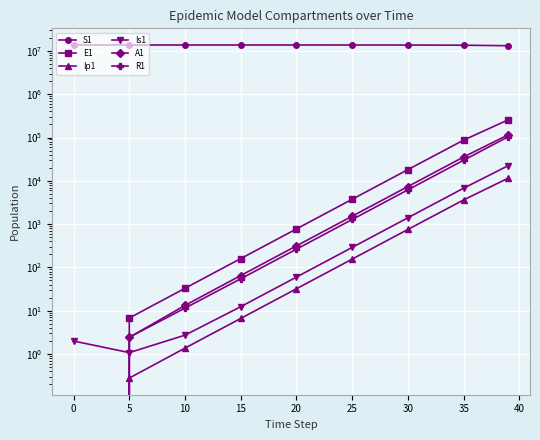

The value of Is1 at 25 is 290.4. True or false?

True